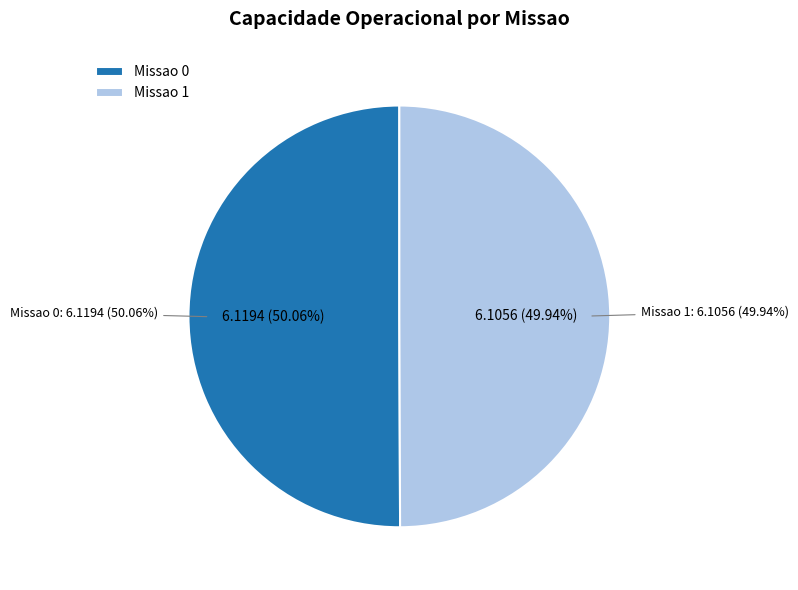

How many slices are in this pie chart?

2